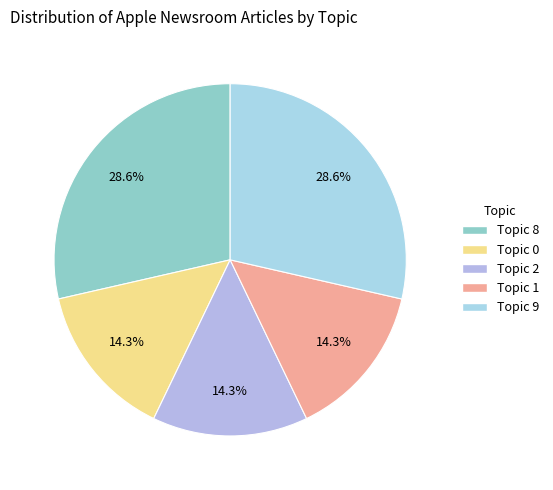

Is it true that Topic 1 is 14% of the pie?

True